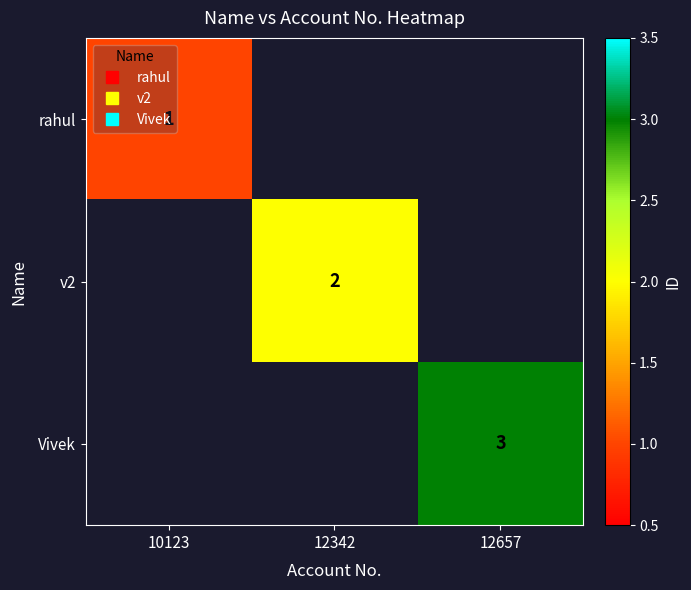

At which category does the chart reach its minimum across all series?

10123